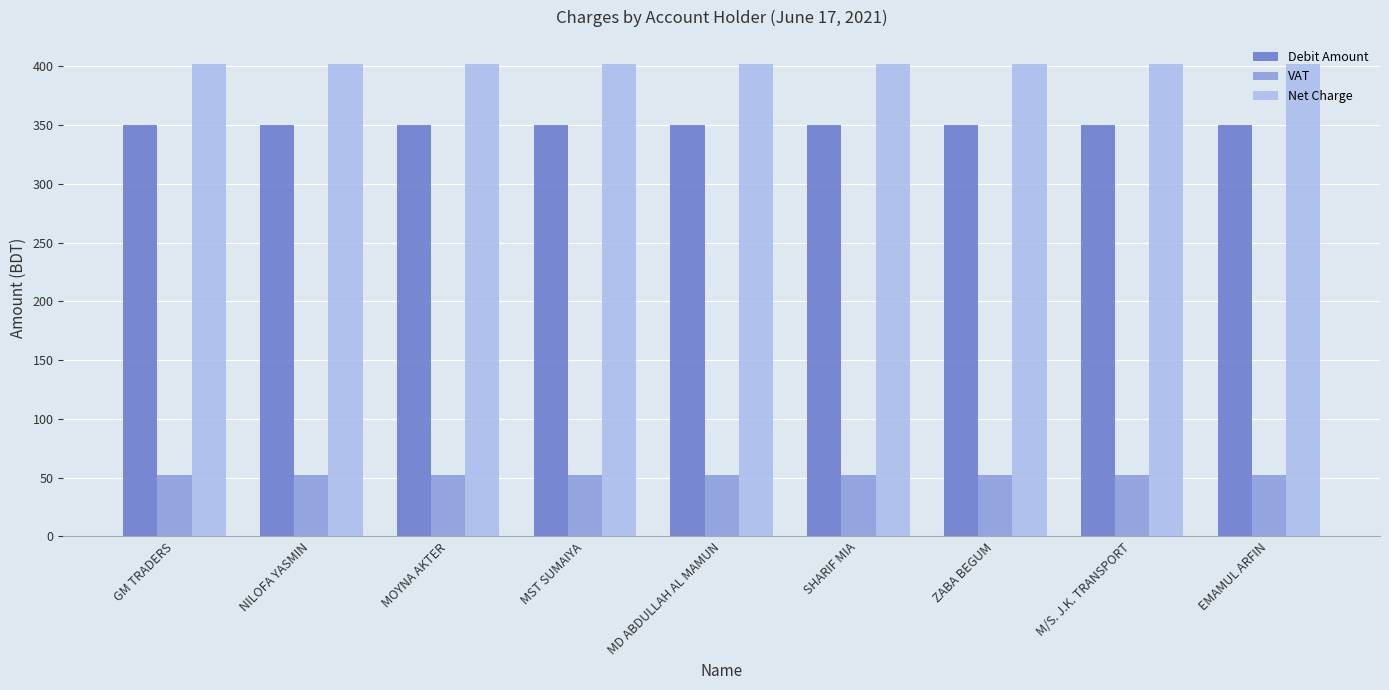

Rank the series by their average value, from lowest to highest.

VAT, Debit Amount, Net Charge